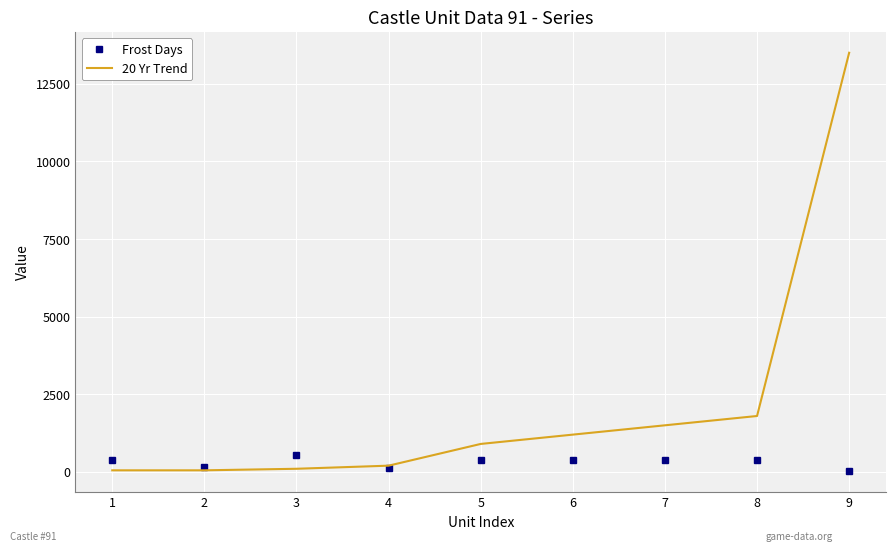

What is the maximum value shown in the chart?

13500